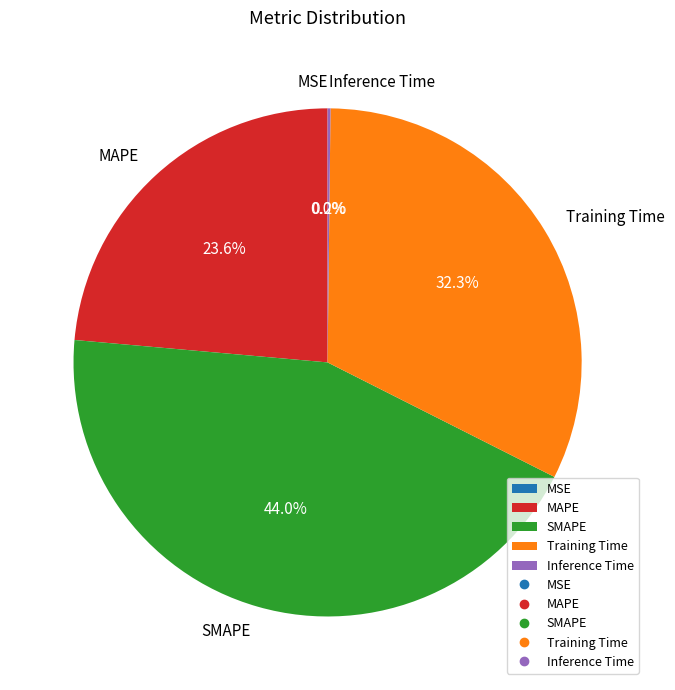

Does MAPE account for over 50% of the chart?

No